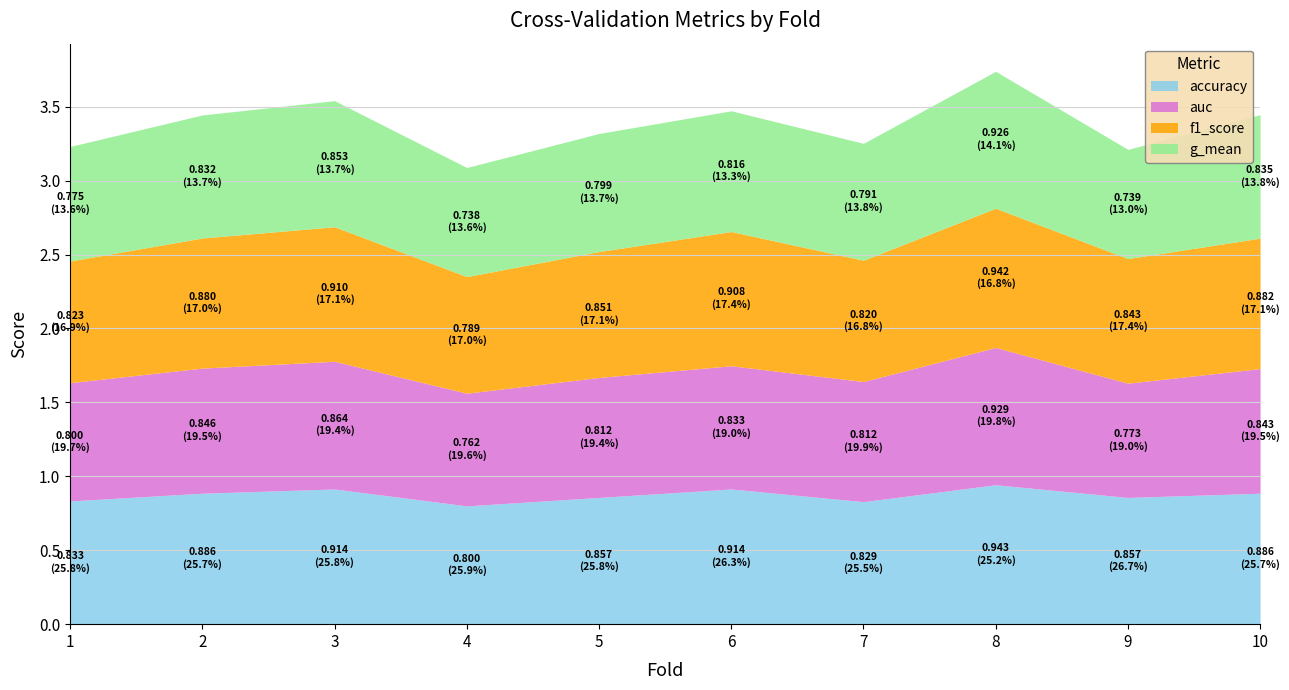

Where is the first local maximum for g_mean?

3